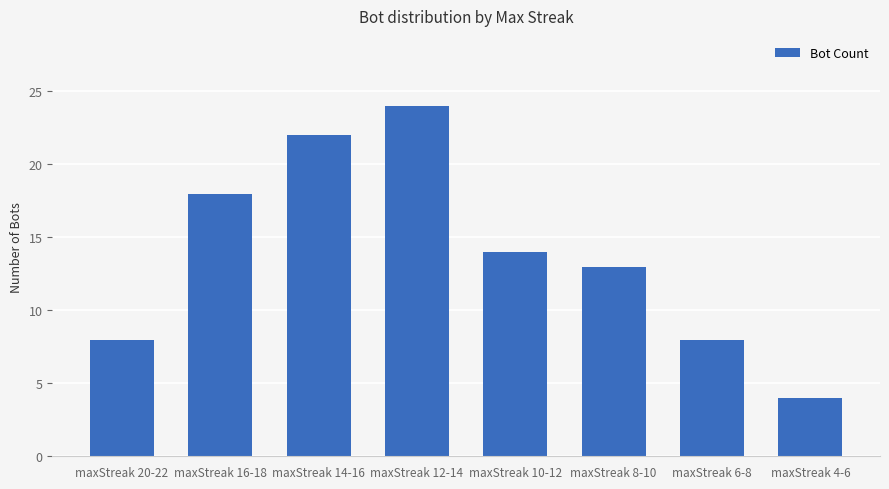

What is the smallest value displayed?

4